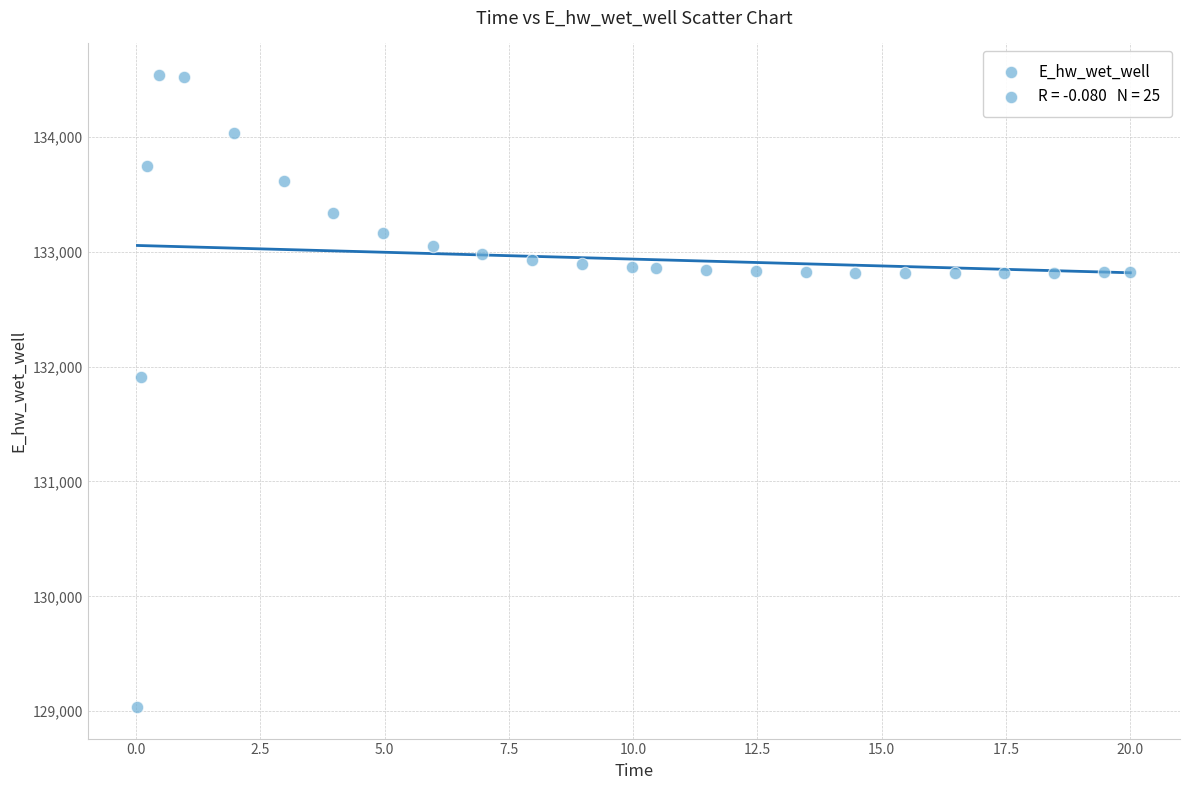

What Y value in the scatter plot is closest to 131786?

131906.3